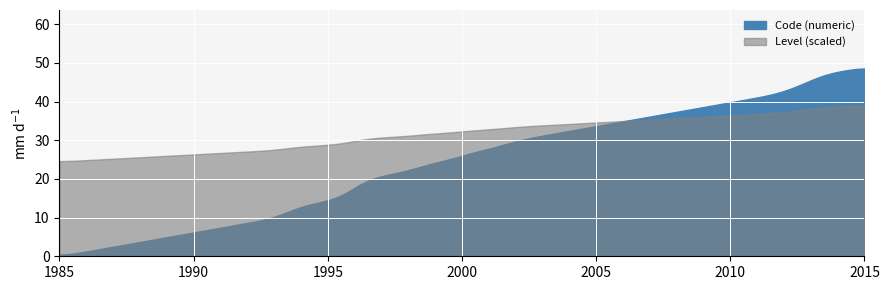

True or false: Code (numeric) has more than 2 points higher than both neighbors.

False